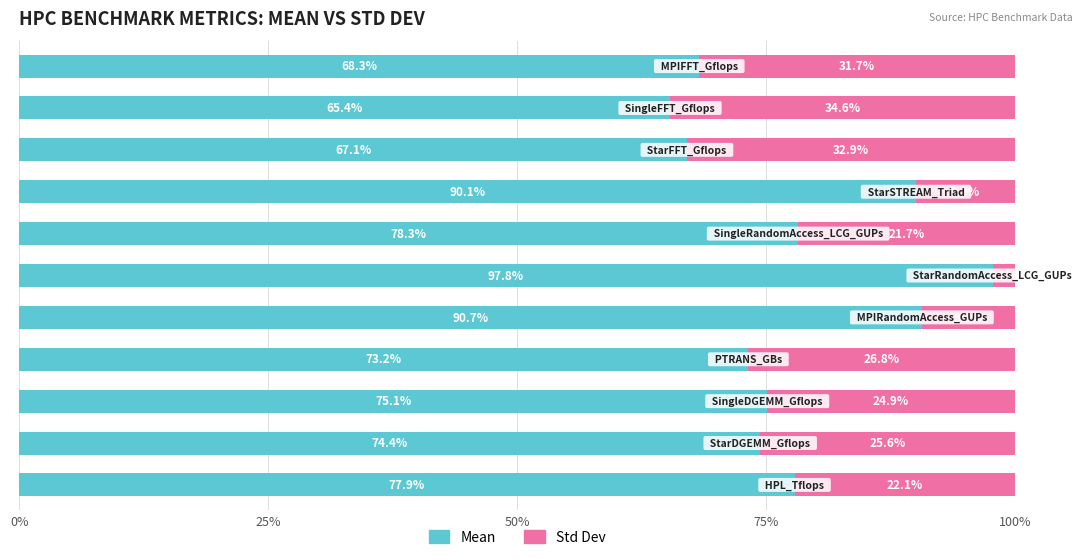

How many distinct data groups are displayed?

2